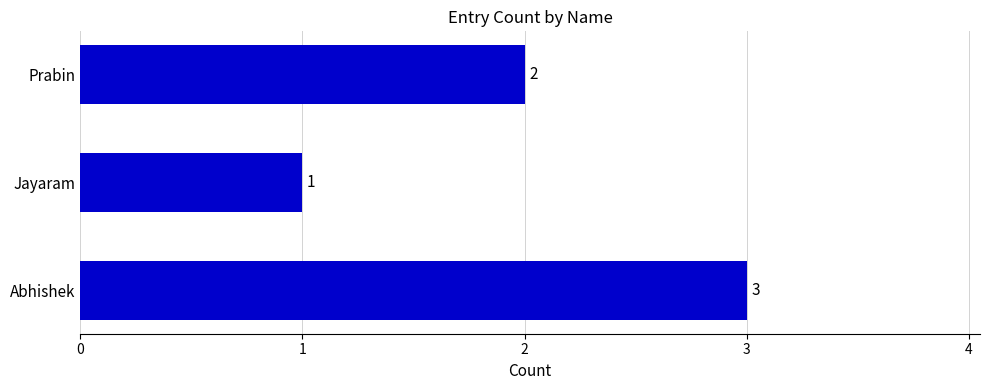

What is the maximum value shown in the chart?

3